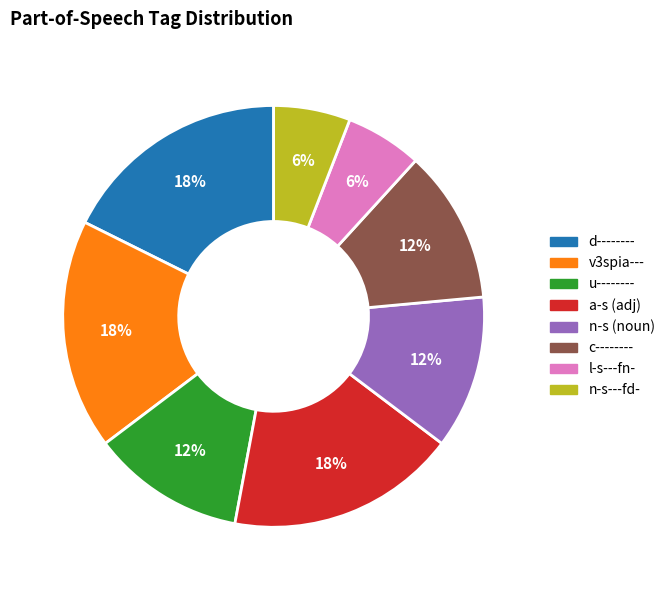

Is there any slice that represents more than half of the pie?

No